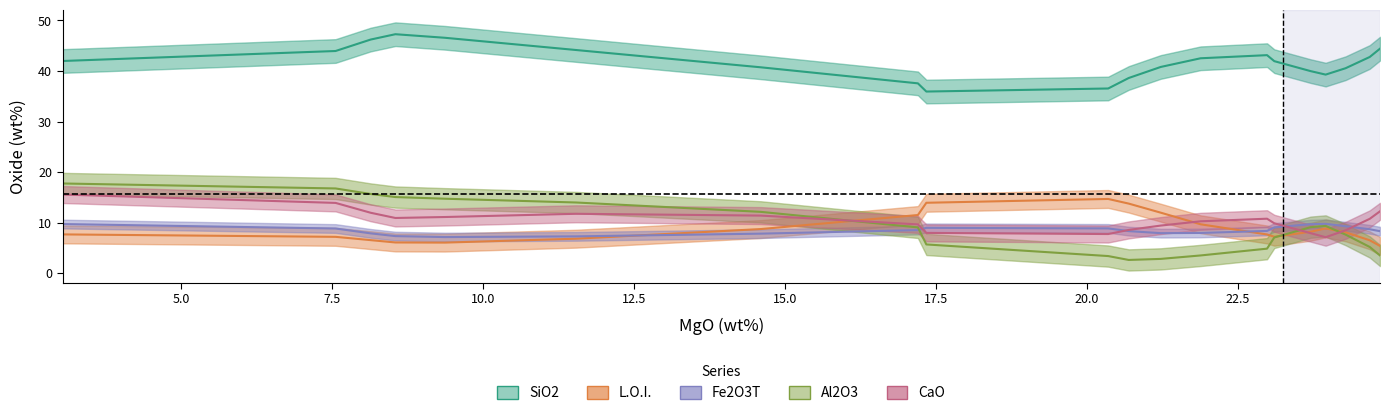

Between 18 and 6, which is larger?

18